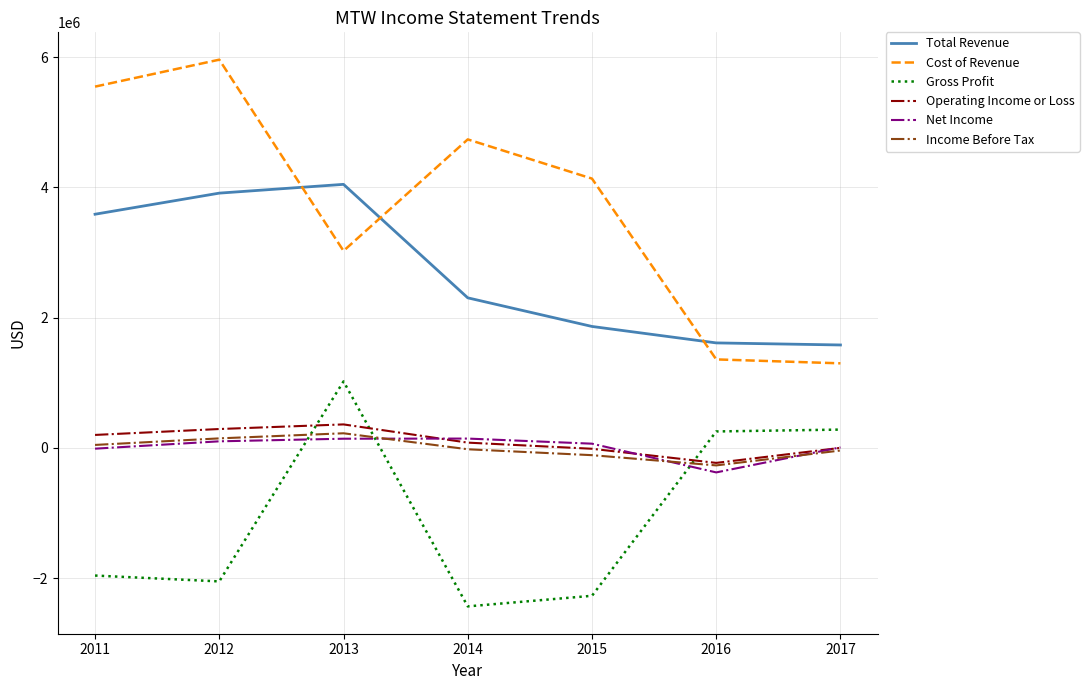

The value of Gross Profit at 2012 is -2049600. True or false?

True